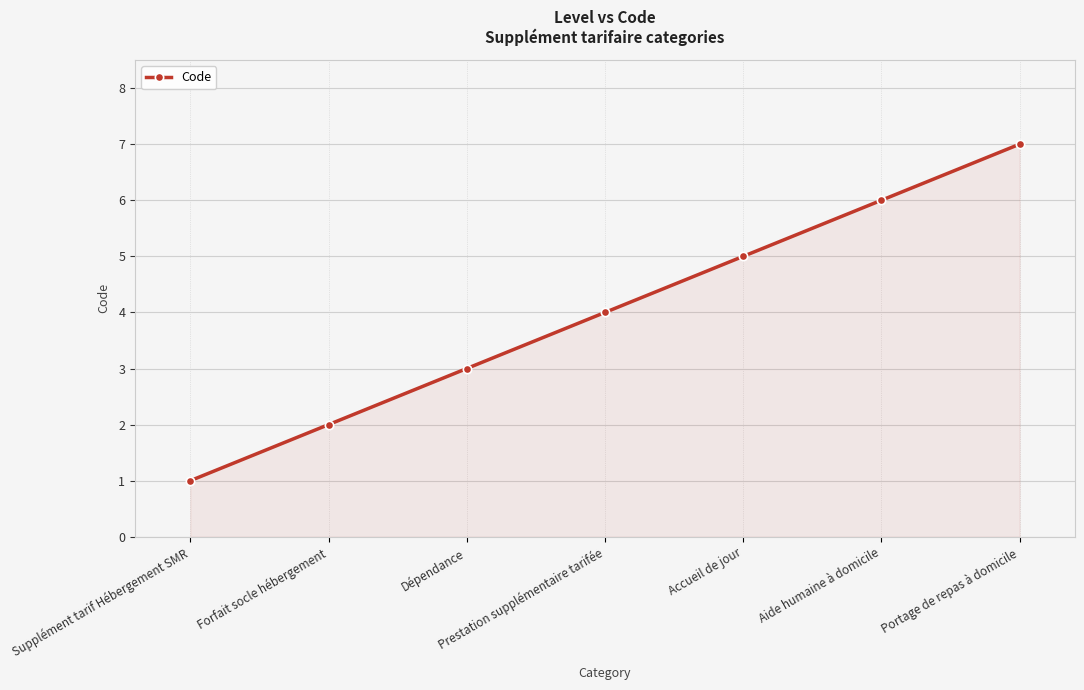

How many values are between 2 and 6?

5